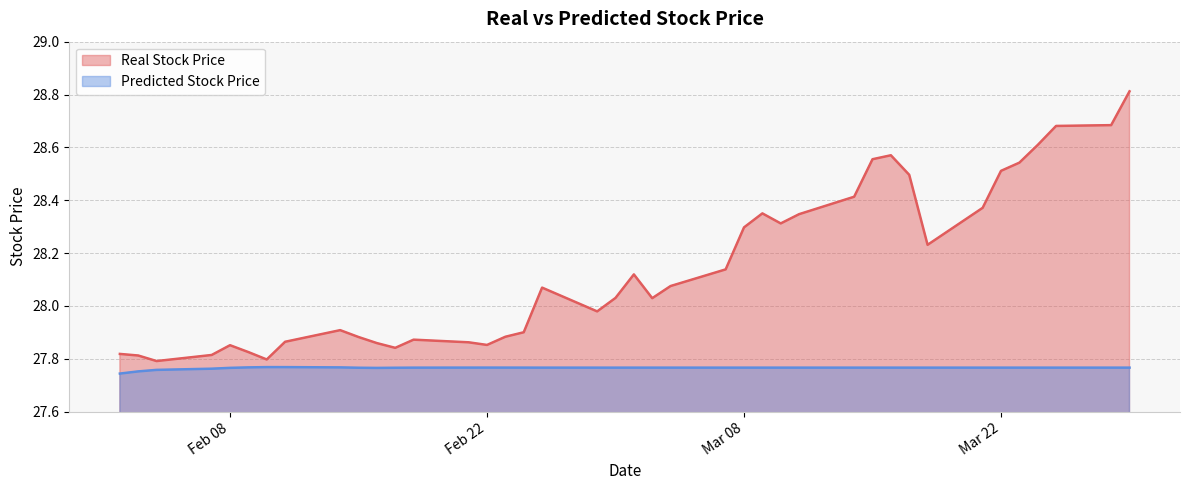

Count the number of categories in the chart.

40